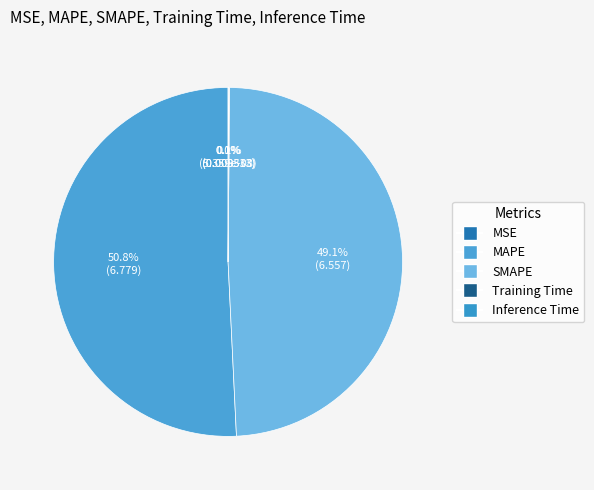

The MAPE slice represents 60% of the pie. True or false?

False